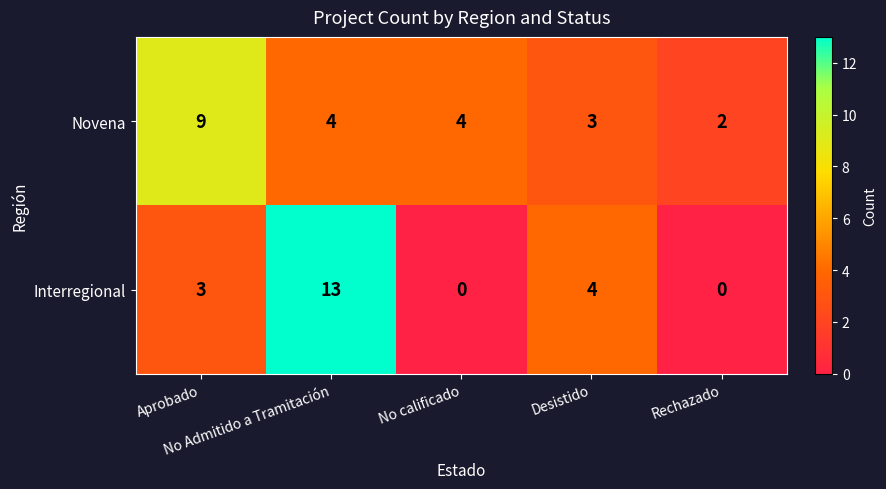

At No Admitido a Tramitación, list the series in order from smallest to largest.

Novena, Interregional